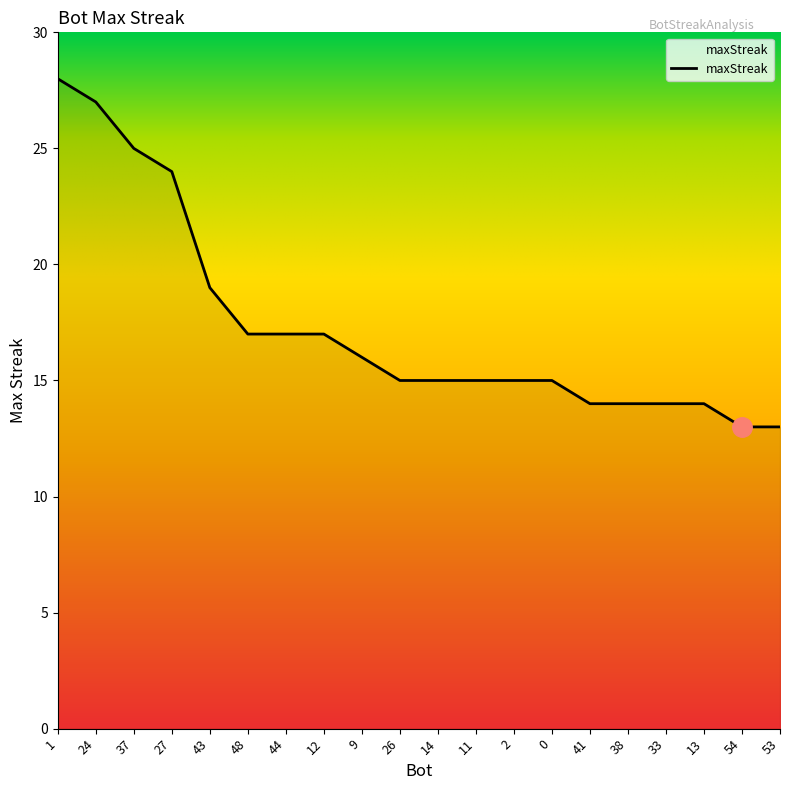

The value at 0 is 15. True or false?

True